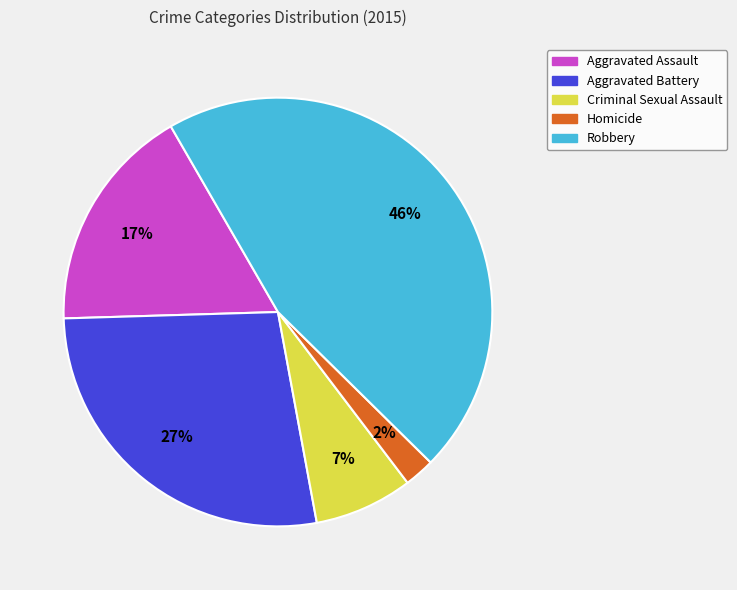

Does any single category account for the majority?

No